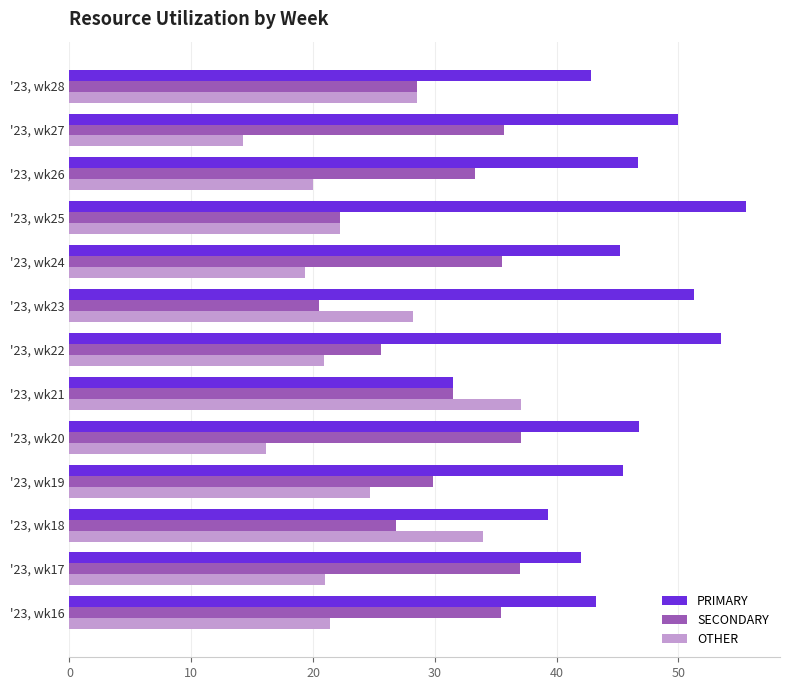

Which category has the lowest value across all series?

'23, wk27